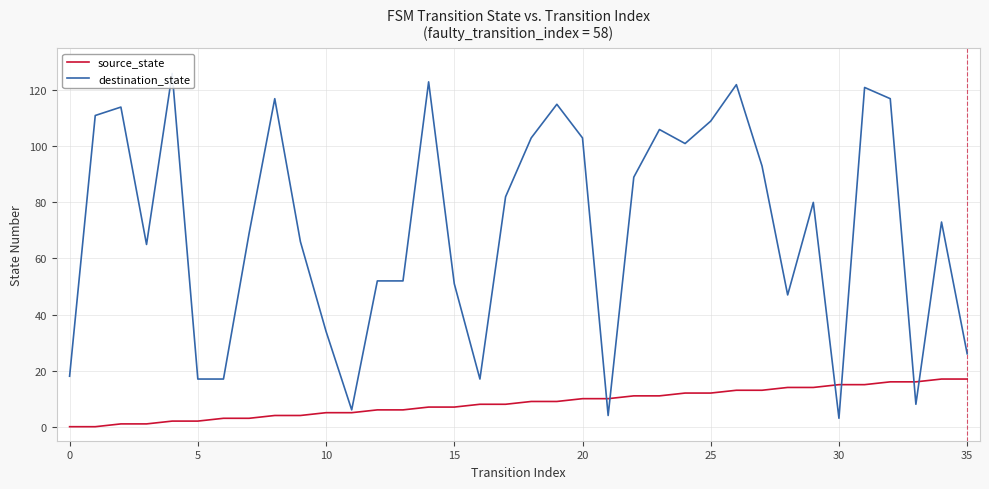

Which series ends up on top after the final intersection of source_state and destination_state?

destination_state